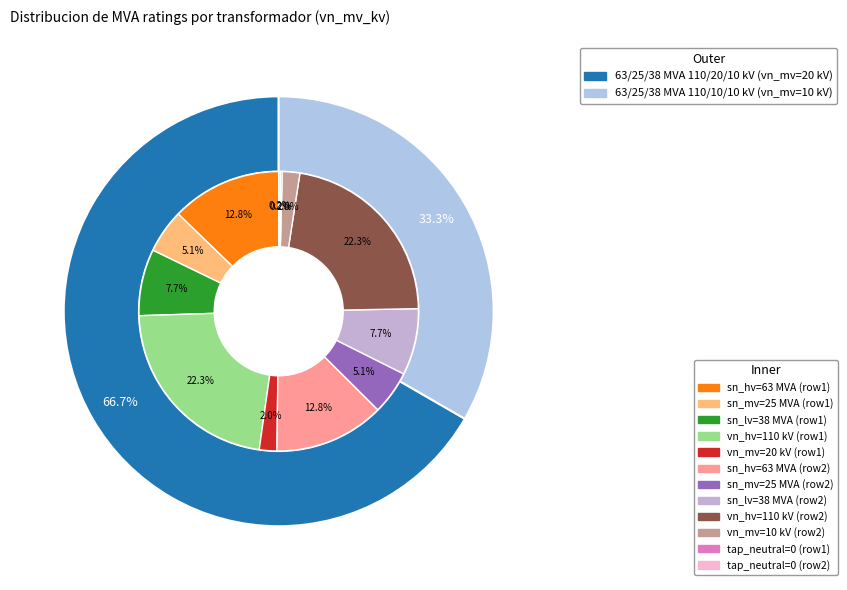

To the nearest percent, what is the difference between the largest and smallest slice percentages?

33%